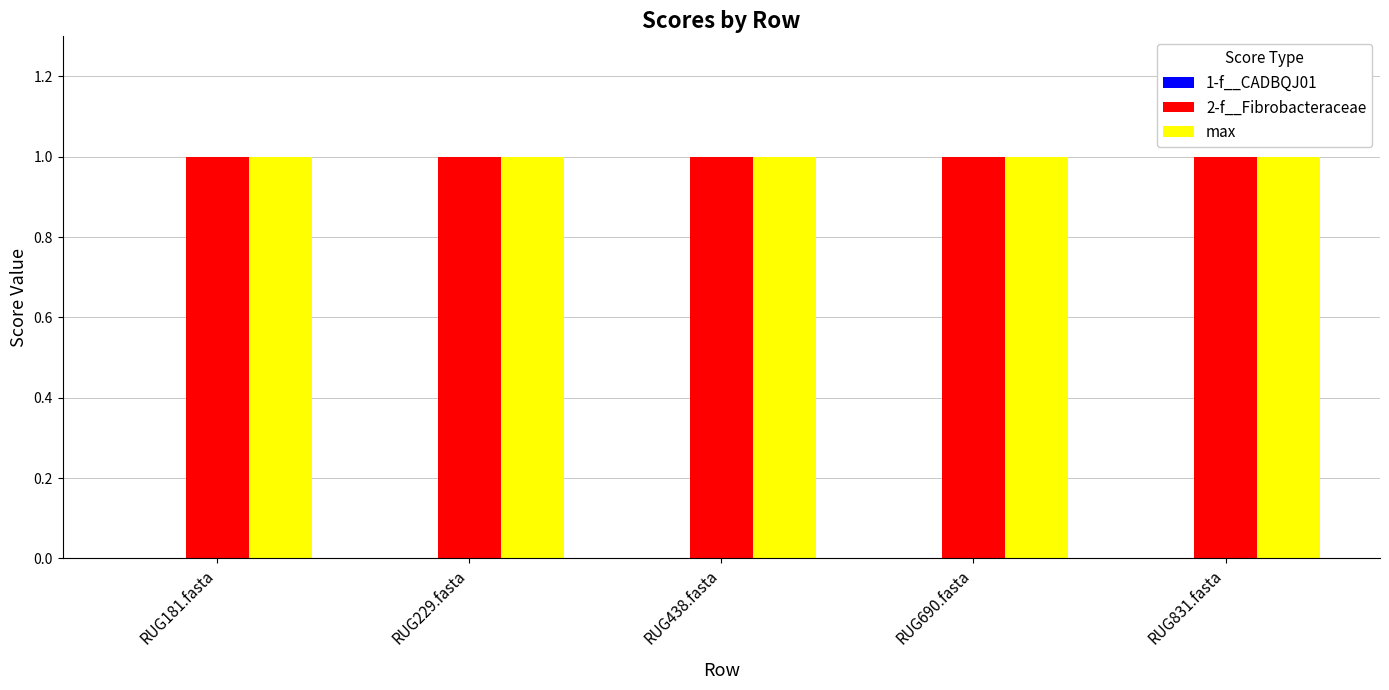

What is the minimum value for 2-f__Fibrobacteraceae?

1